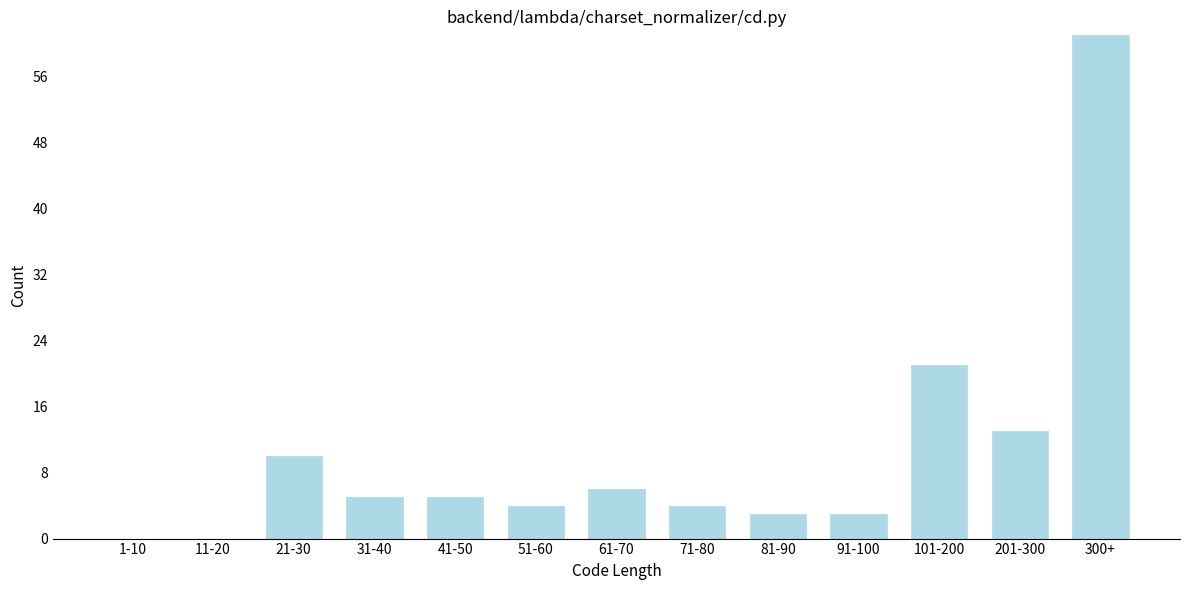

Reading left to right, extract all data points from this chart.

1-10=0	11-20=0	21-30=10	31-40=5	41-50=5	51-60=4	61-70=6	71-80=4	81-90=3	91-100=3	101-200=21	201-300=13	300+=61